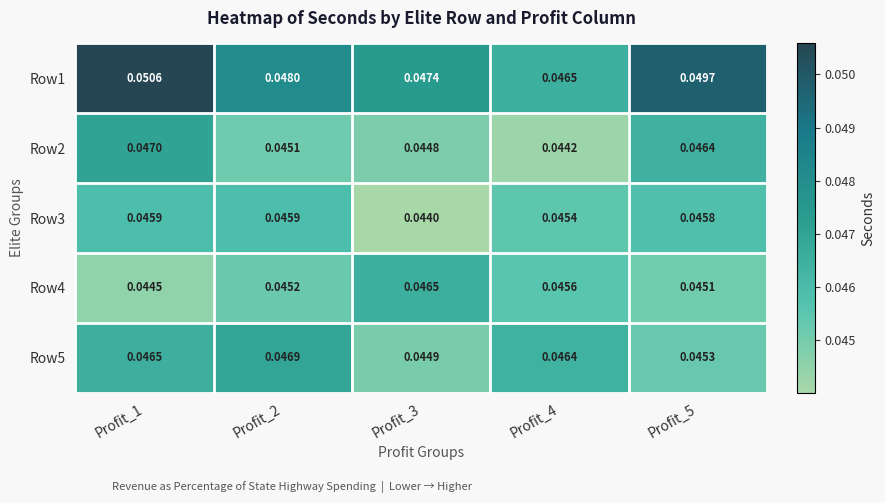

Is the value of Row1 at Profit_1 greater than the value of Row4 at Profit_1?

Yes